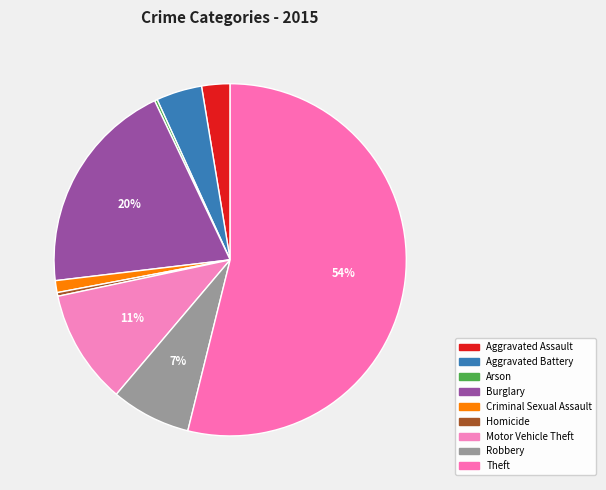

Is it true that Criminal Sexual Assault is 6% of the pie?

False